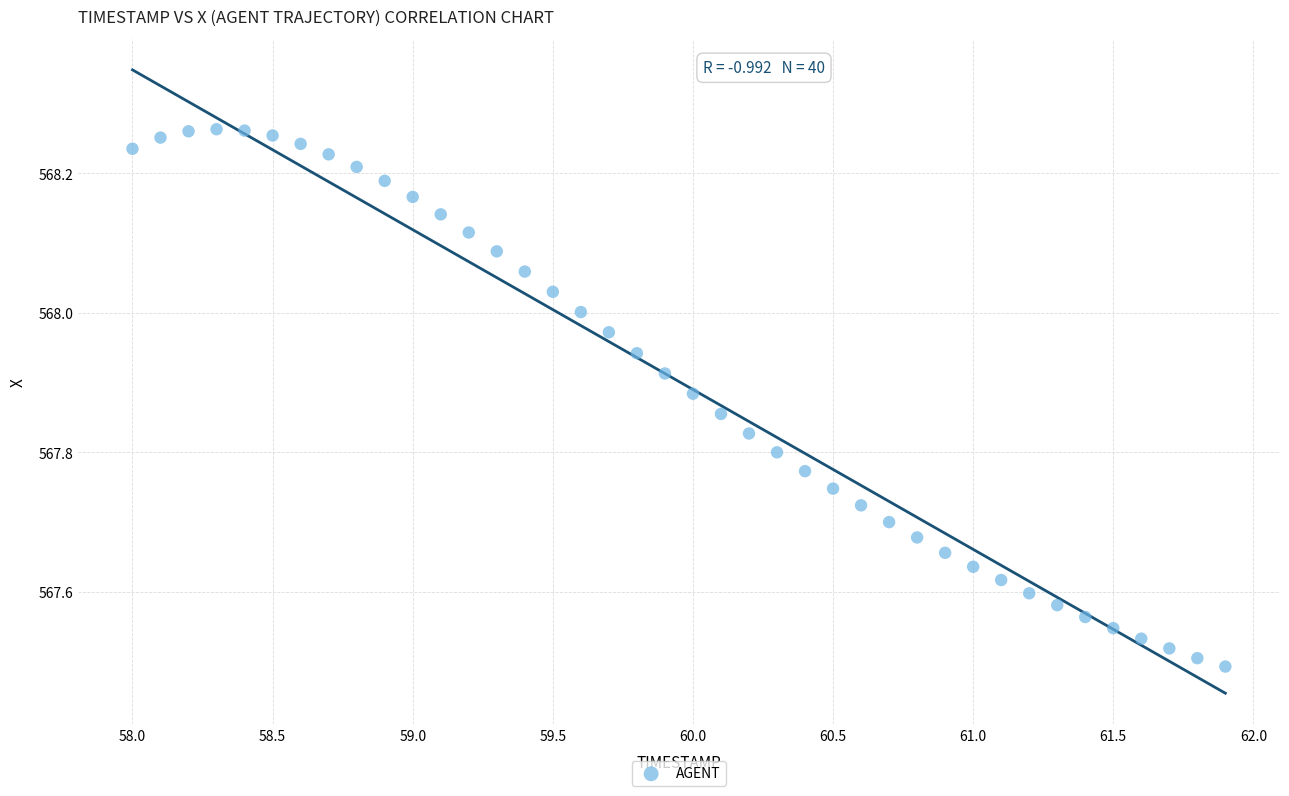

What is the range of X values (max minus min)?

3.9